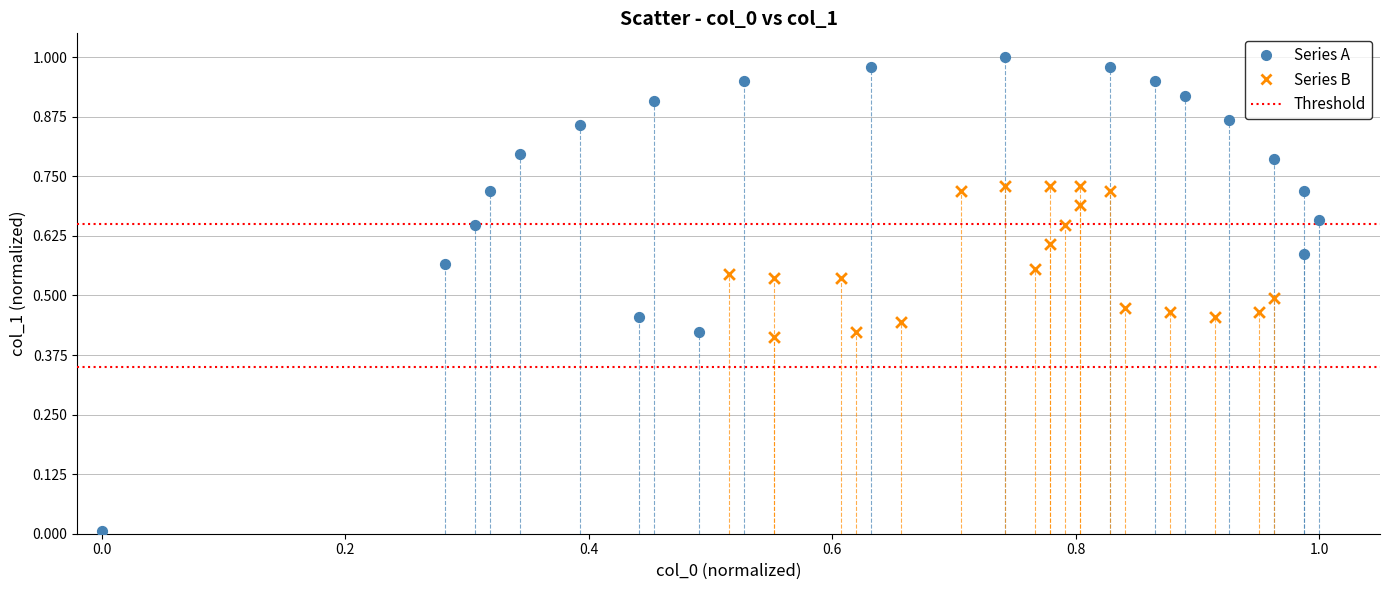

Which series contains the lowest Y value?

Series A